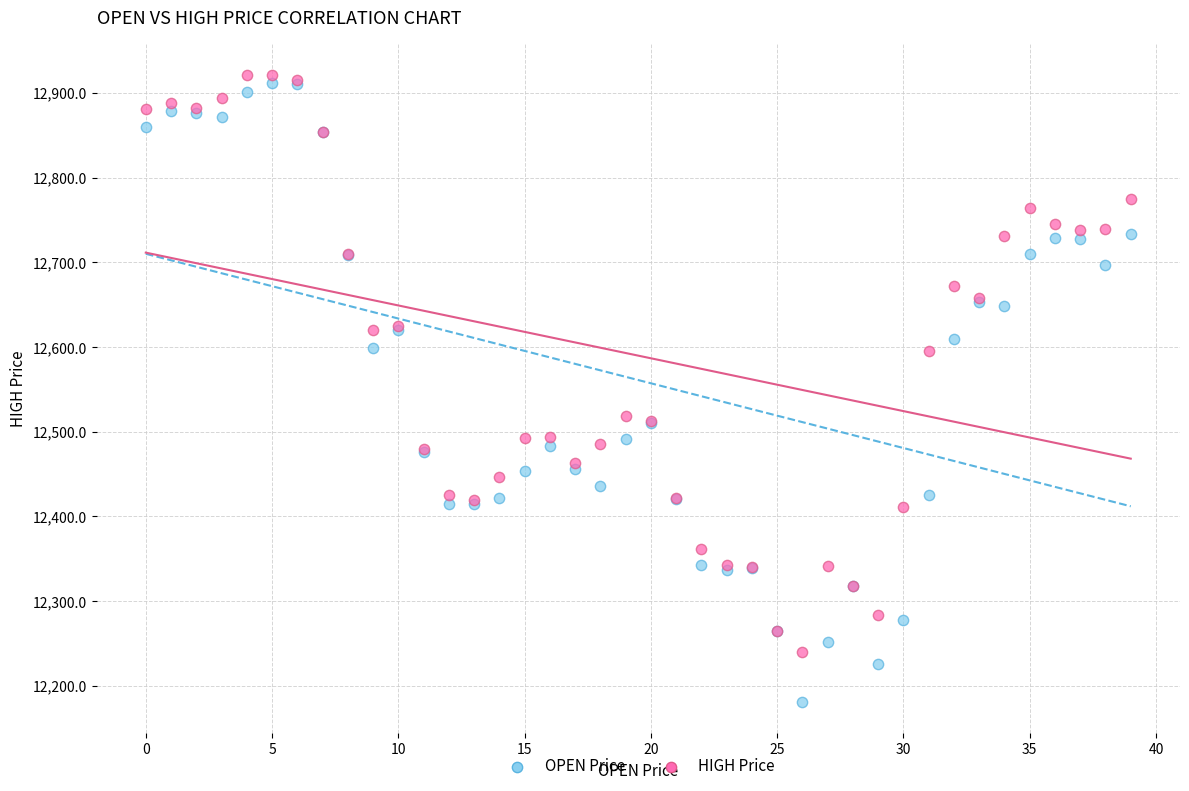

Which series has the largest Y range (max minus min)?

OPEN Price